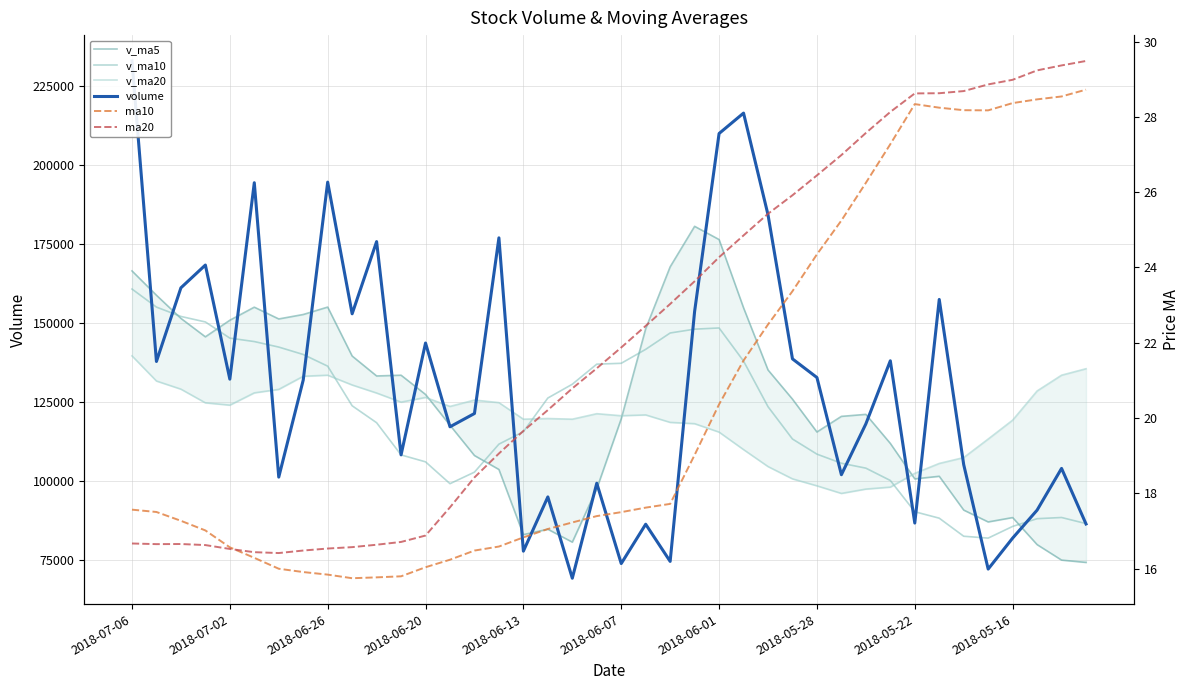

Which series has the largest total across all categories?

volume